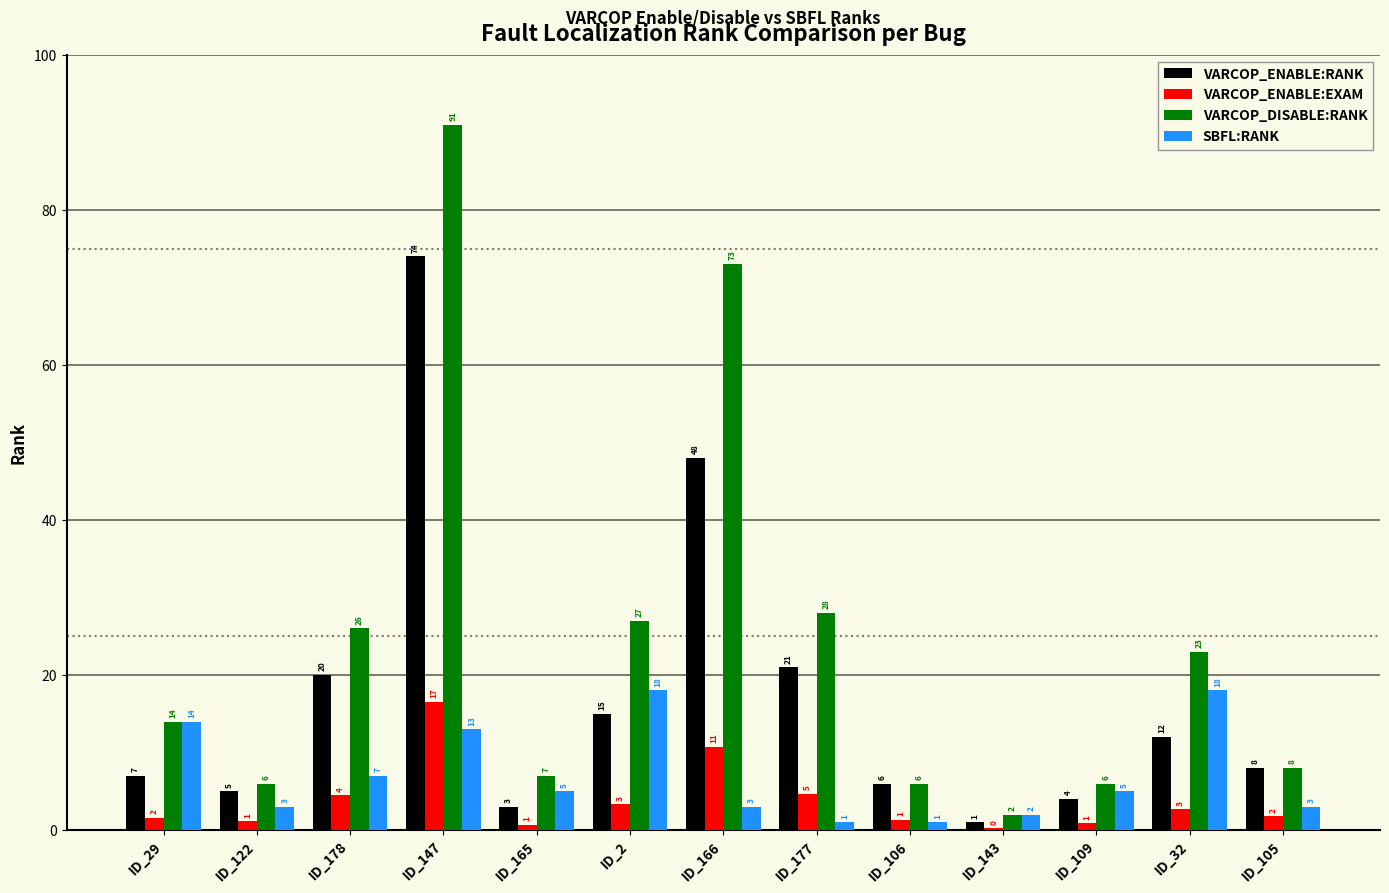

What is the sum of all VARCOP_ENABLE:RANK values?

224.0